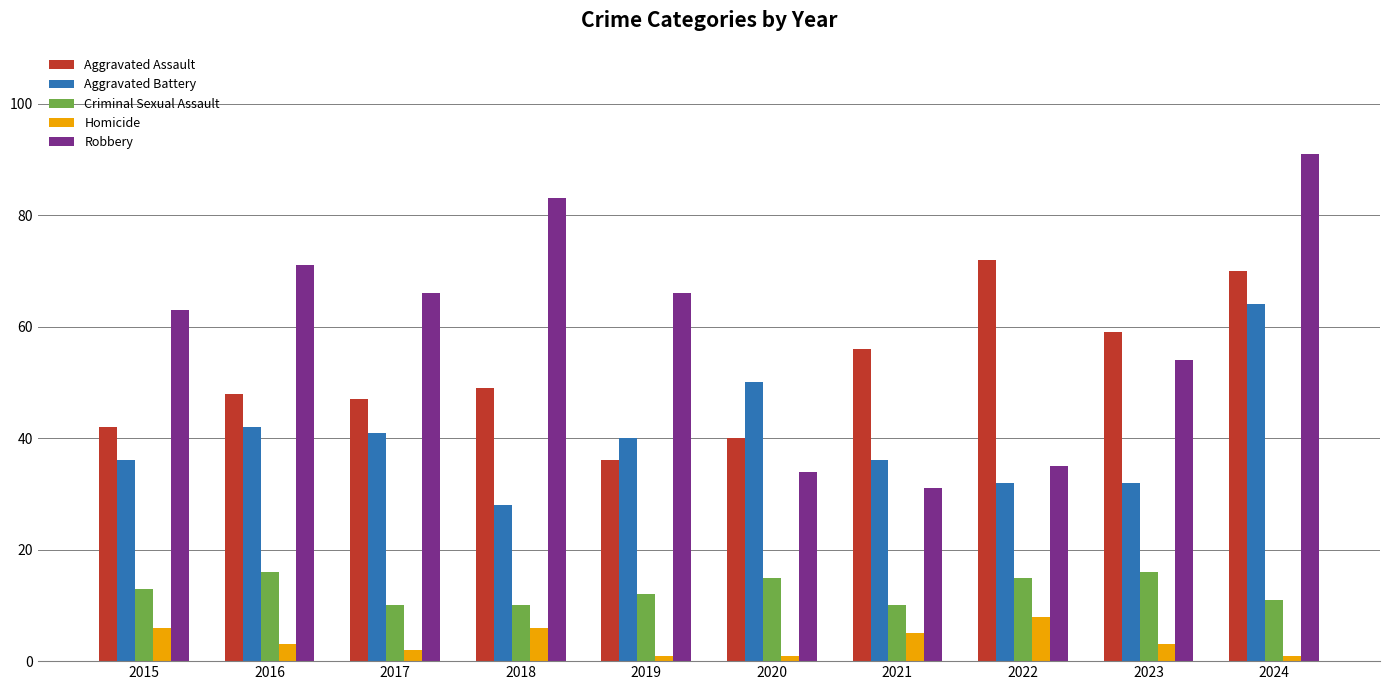

Are the bars grouped side by side (vs. stacked)?

Yes